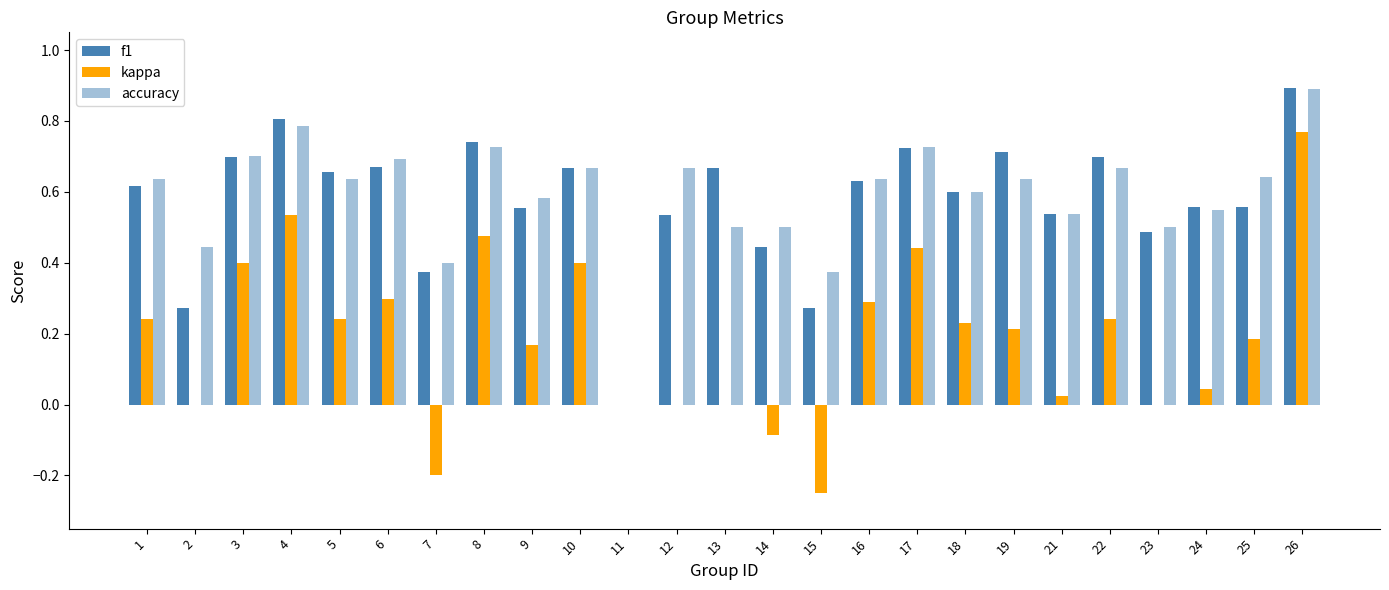

How many groups of bars are there?

25